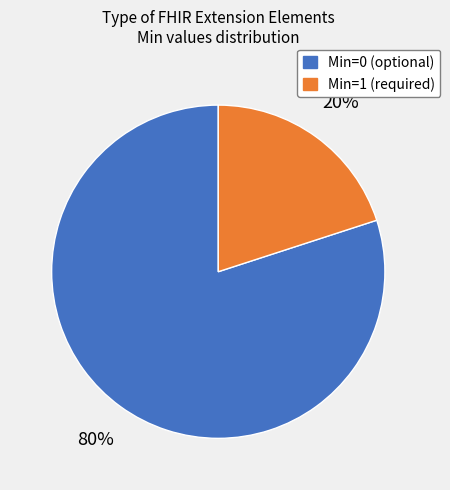

True or false: Min=1 (required) accounts for 35% of the total.

False